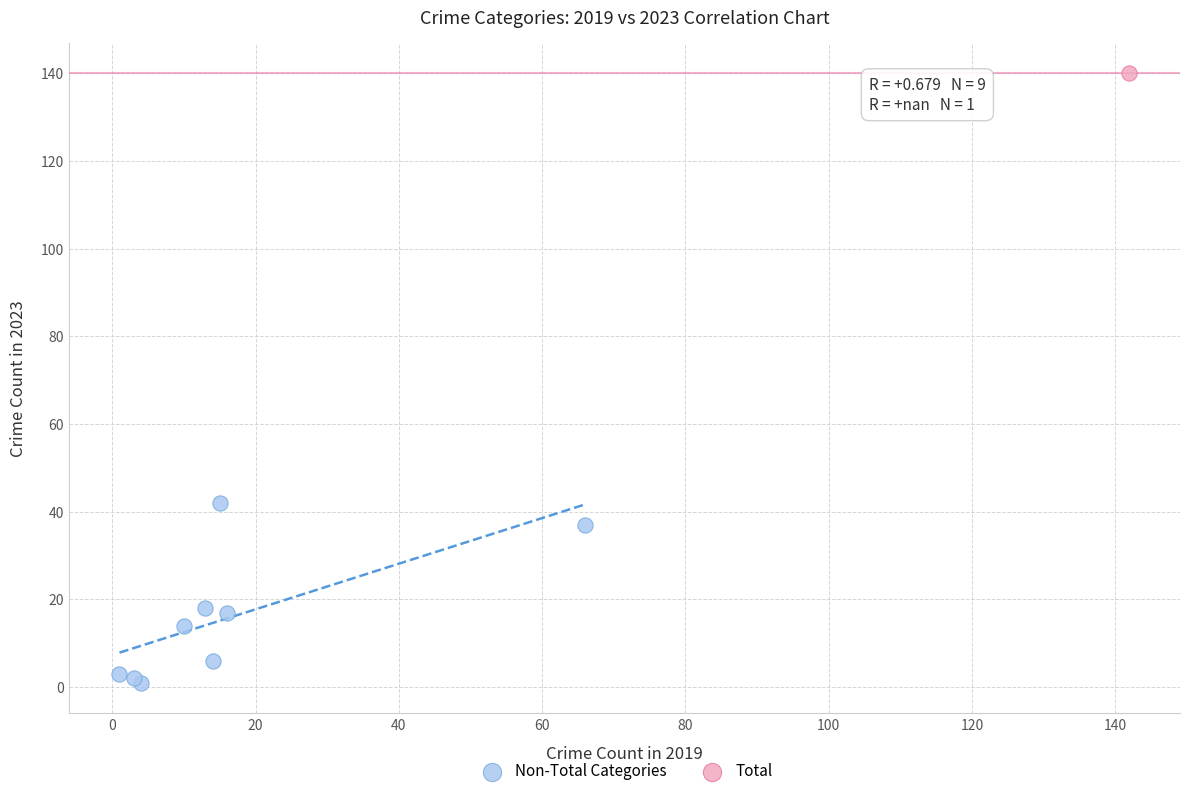

What are all the series names shown in the legend?

Non-Total Categories, Total